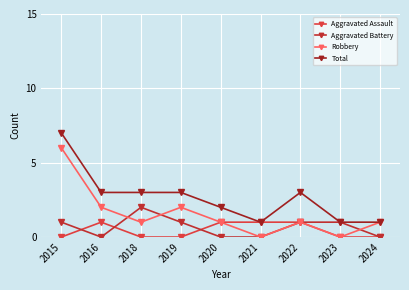

Is it true that Robbery equals 1 at 2024?

True